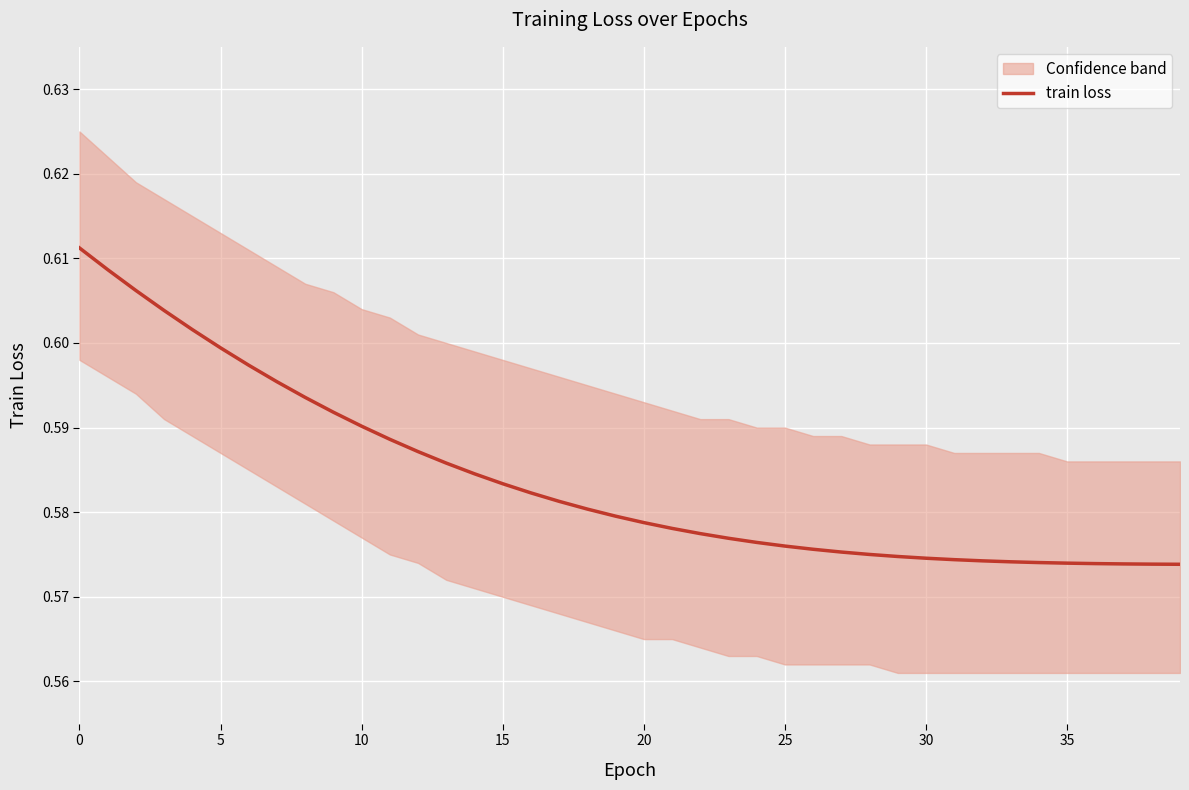

Read the value at 15.

0.6